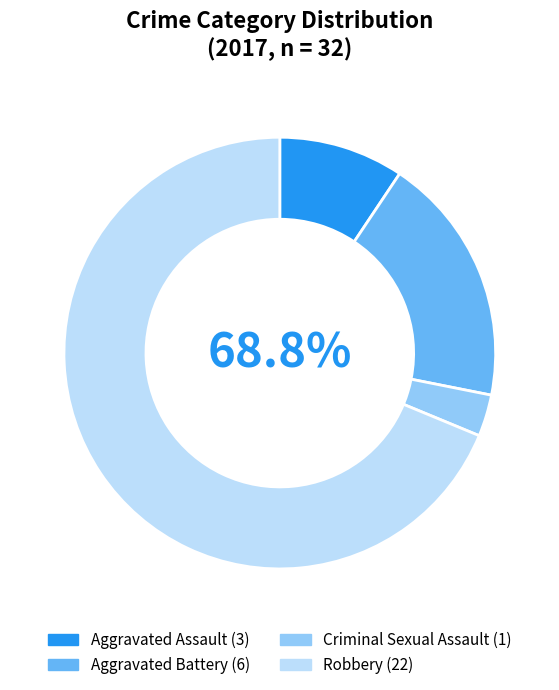

What is the smallest slice in the pie chart?

Criminal Sexual Assault